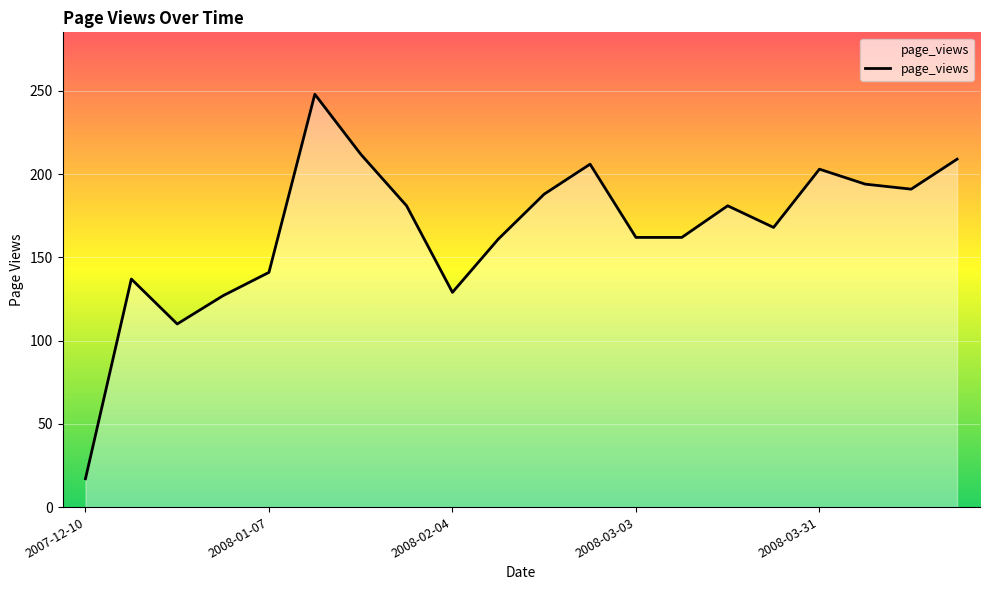

What is the difference between the maximum and minimum values?

231